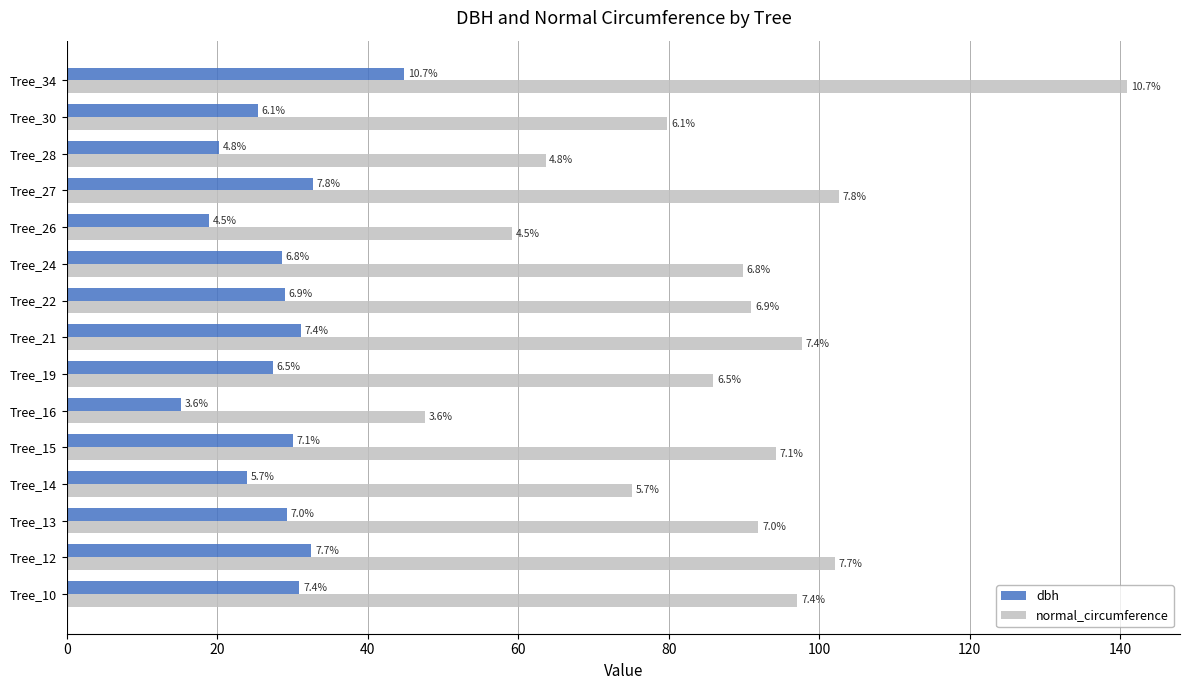

What are all the series names shown in the legend?

dbh, normal_circumference